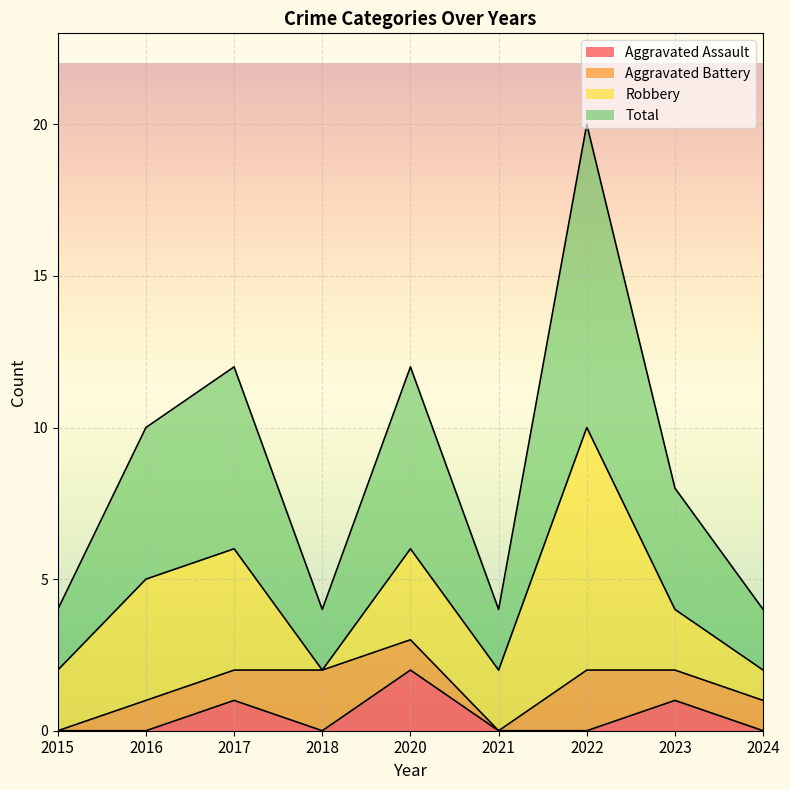

At which category does Aggravated Assault reach its first local valley?

2018